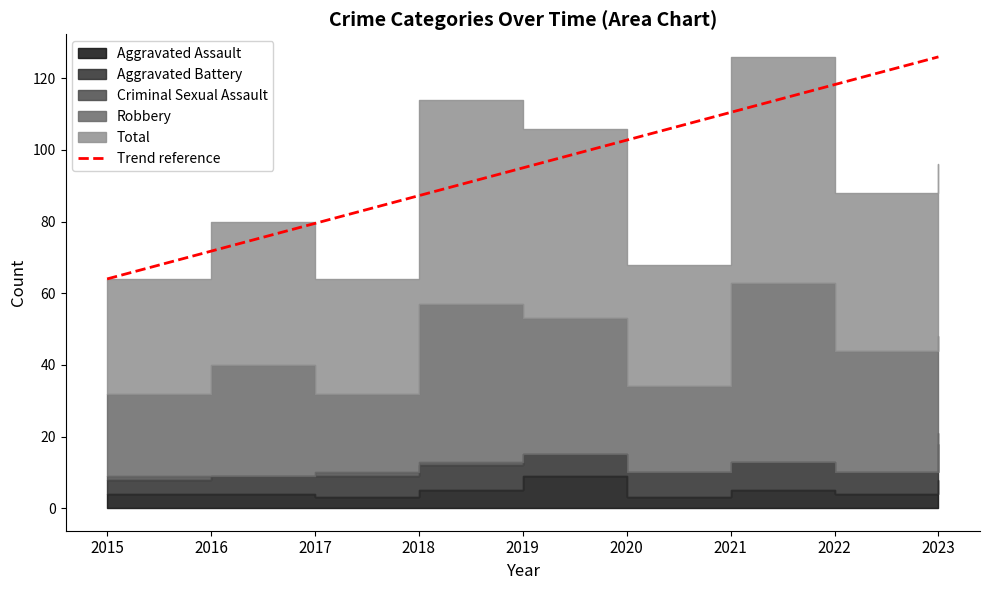

How many data points are less than 95?

4